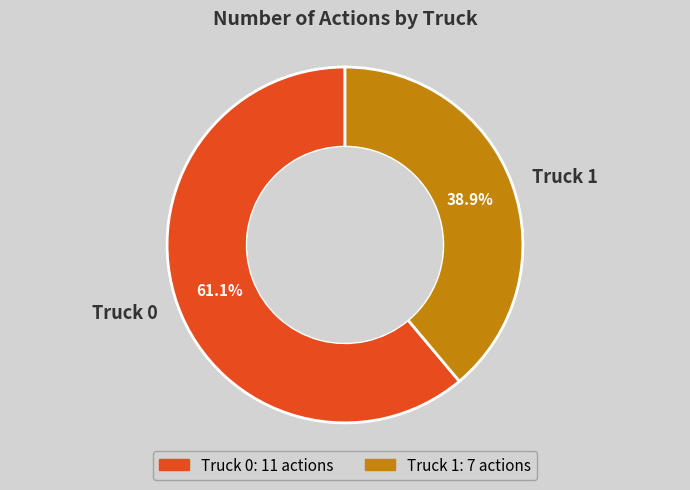

Count the number of slices in the pie.

2